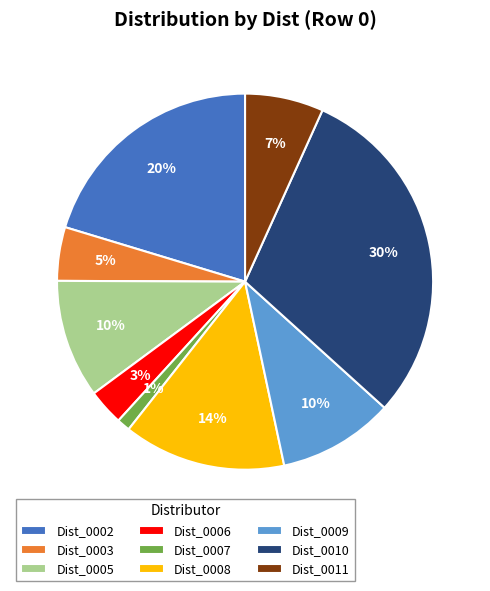

Count the number of slices in the pie.

9